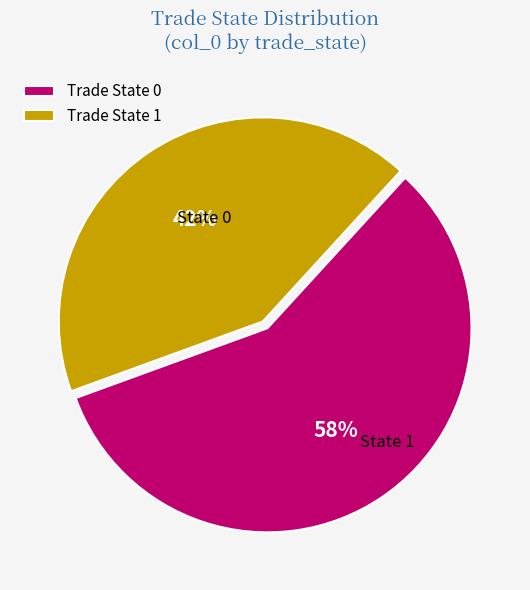

Combined, do Trade State 1 and Trade State 0 account for over 50%?

Yes